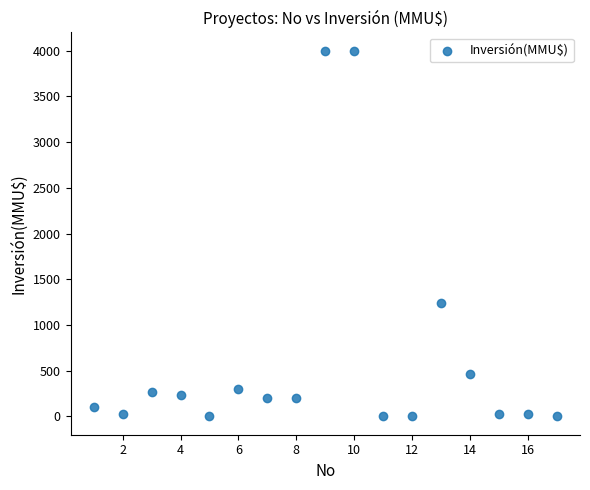

What Y value in the scatter plot is closest to 2000?

1240